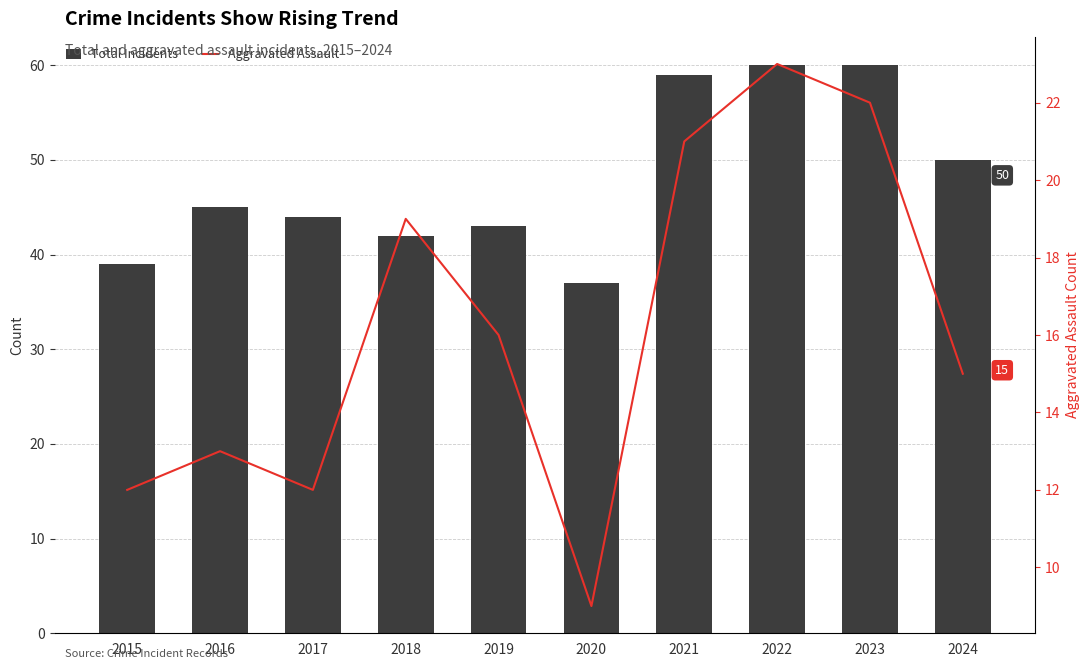

How many data points does each series have?

10